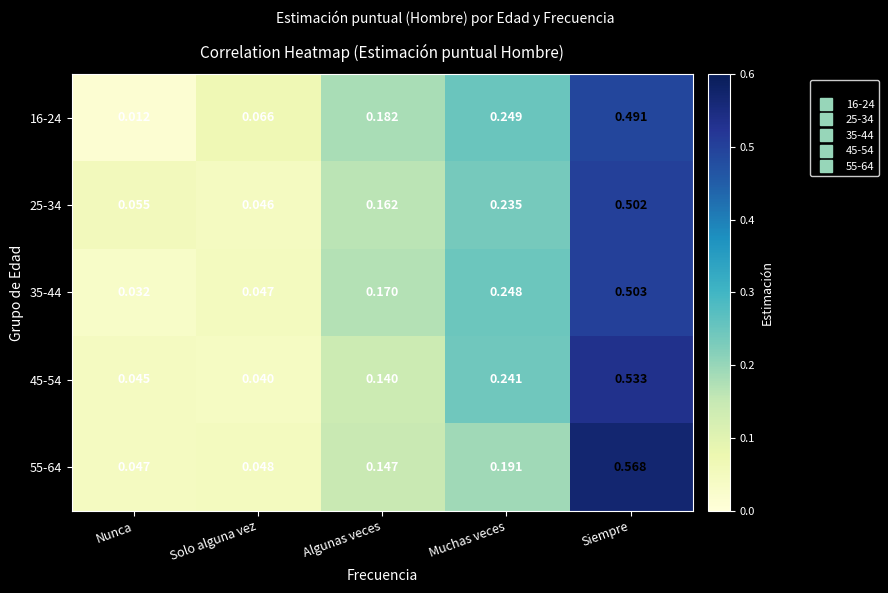

At which category is the sum across all series the highest?

Siempre